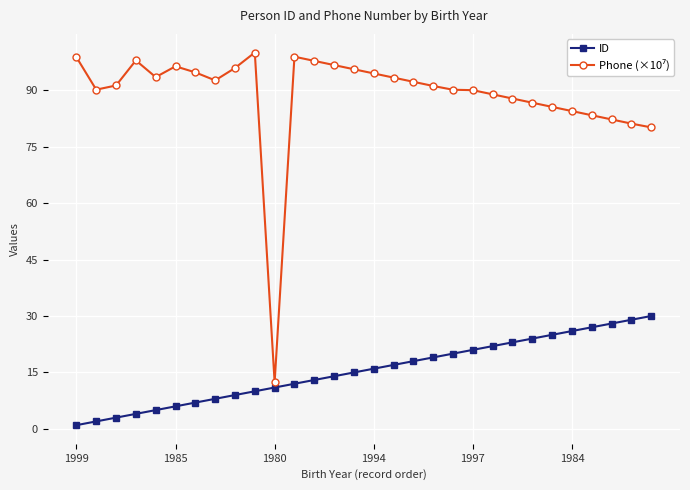

What is the sum of all ID values?

465.0